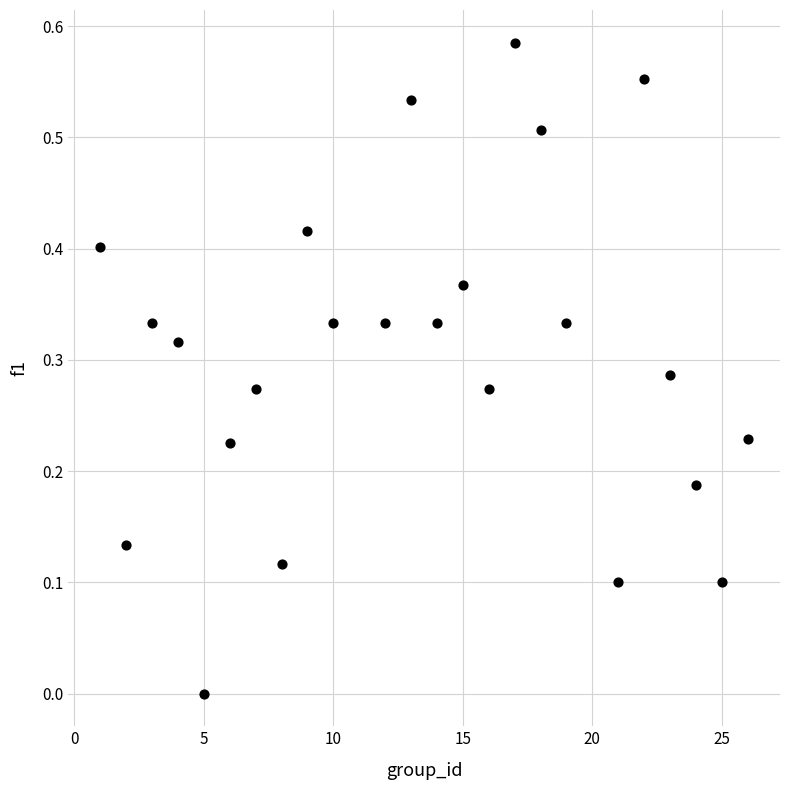

What is the range of X values (max minus min)?

25.0